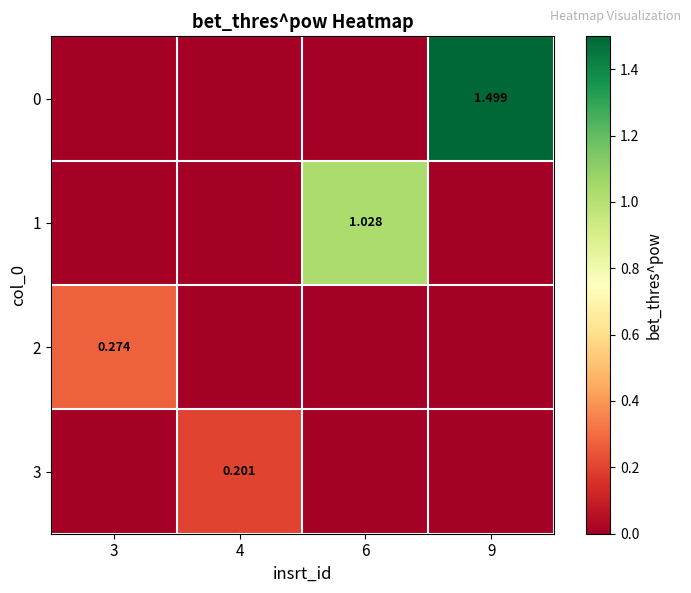

List the series in order of their peak value, lowest first.

3, 2, 1, 0